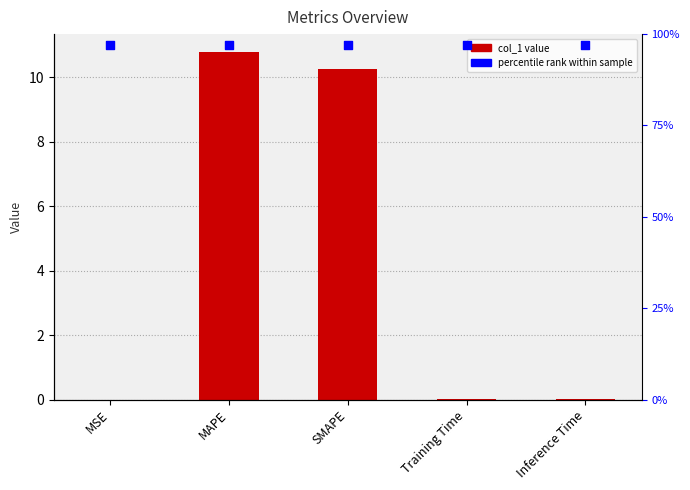

What is the total value across all series at MSE?

1.0